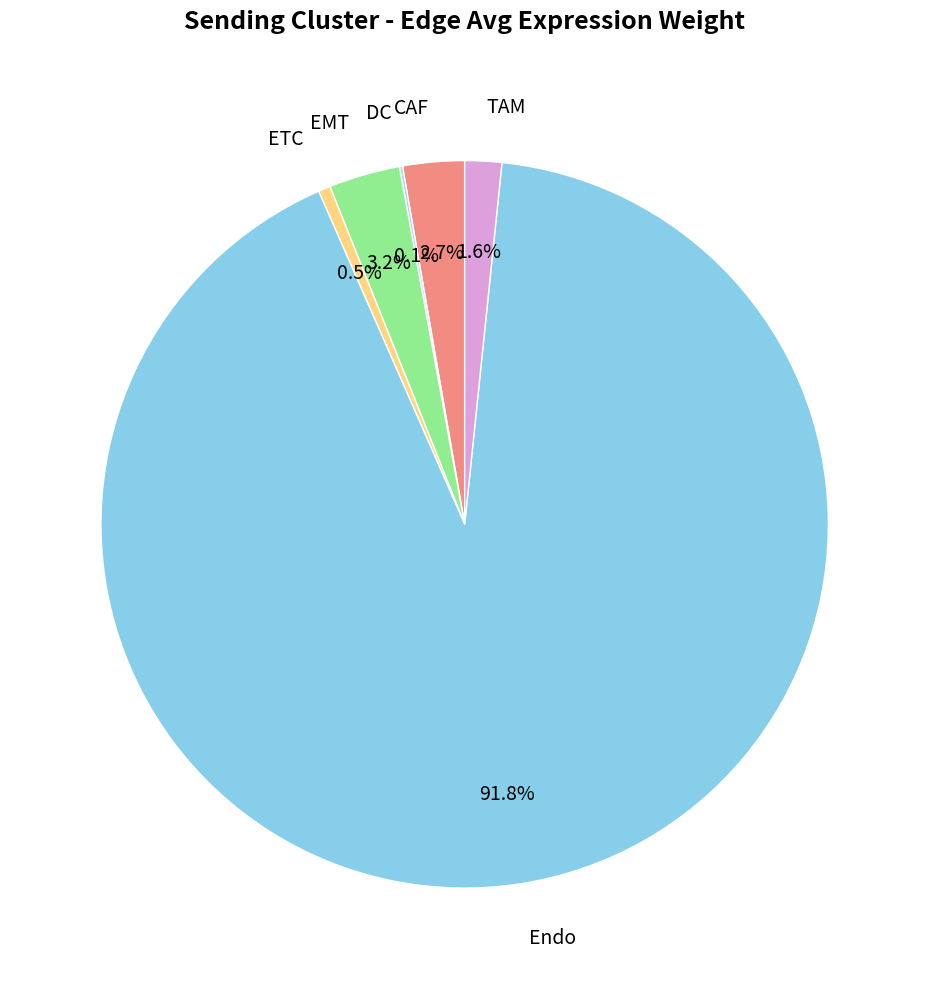

Count the number of slices in the pie.

6